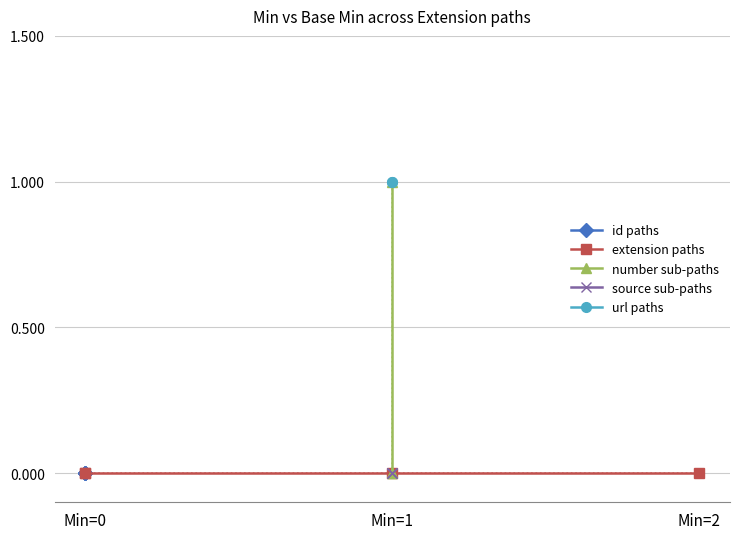

How many lines are shown in the chart?

5